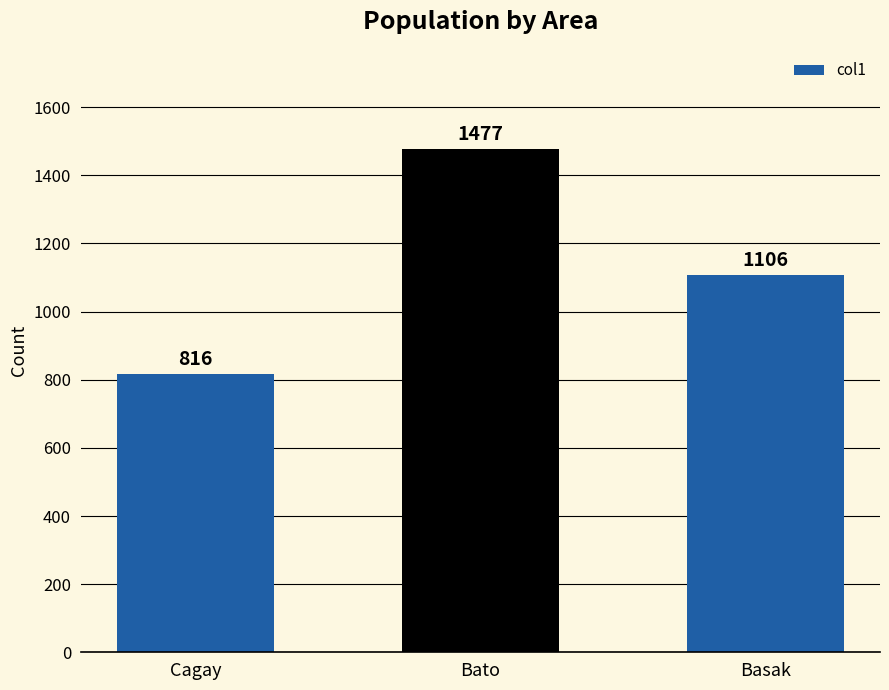

Reading left to right, transcribe all the data shown in this chart.

Cagay=816	Bato=1477	Basak=1106